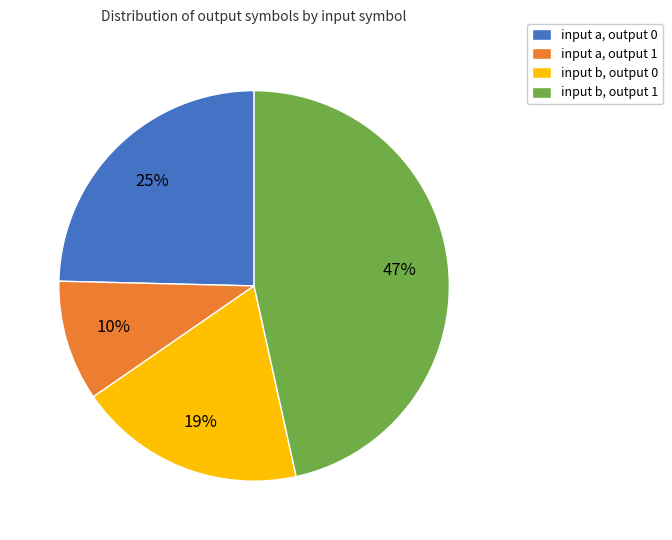

What percentage is the input a, output 1 slice, to the nearest percent?

10%